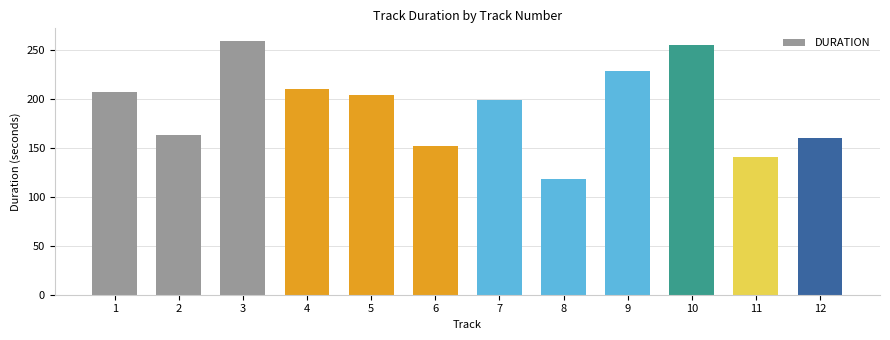

Are the bars horizontal?

No